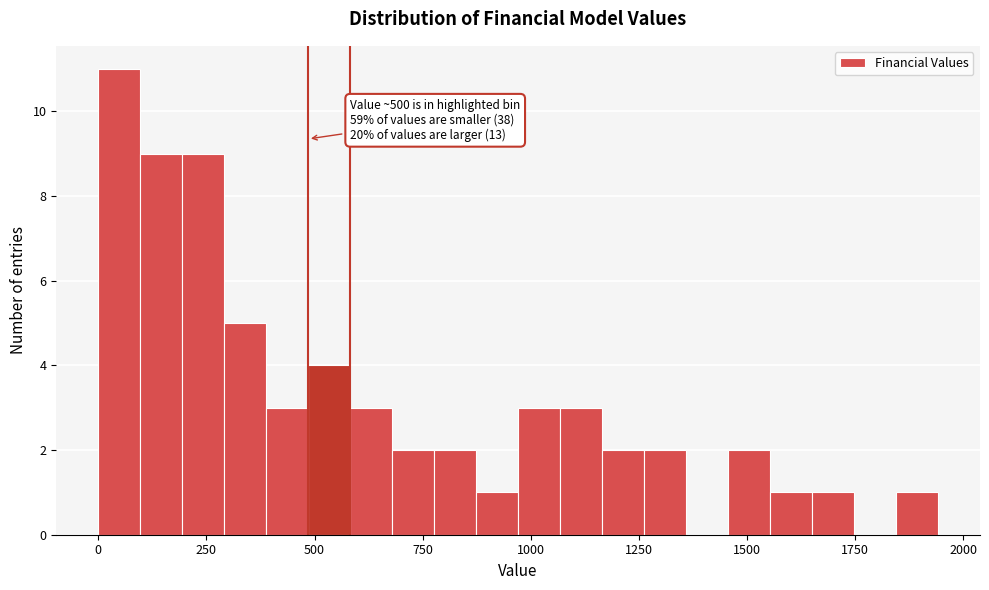

Read against the x-axis, roughly where is the centre of the tallest bar?

50